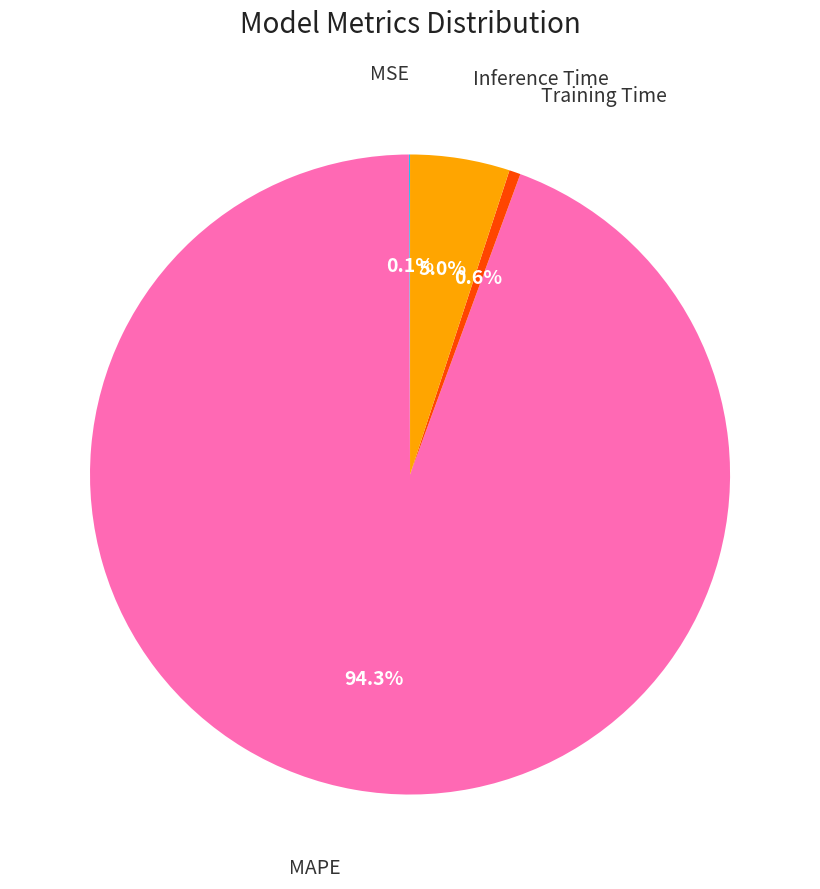

Is there any slice that represents more than half of the pie?

Yes